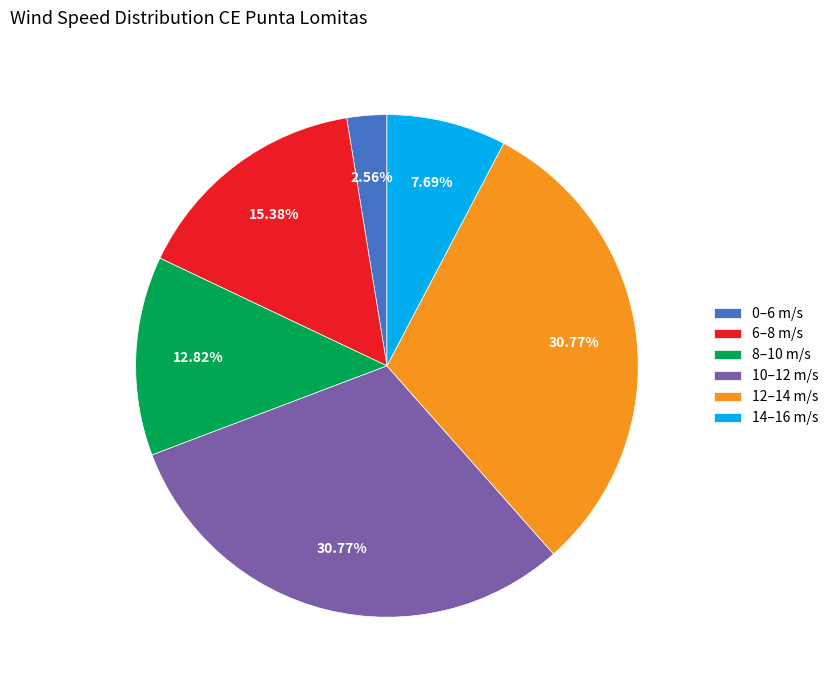

Is there any slice that represents more than half of the pie?

No